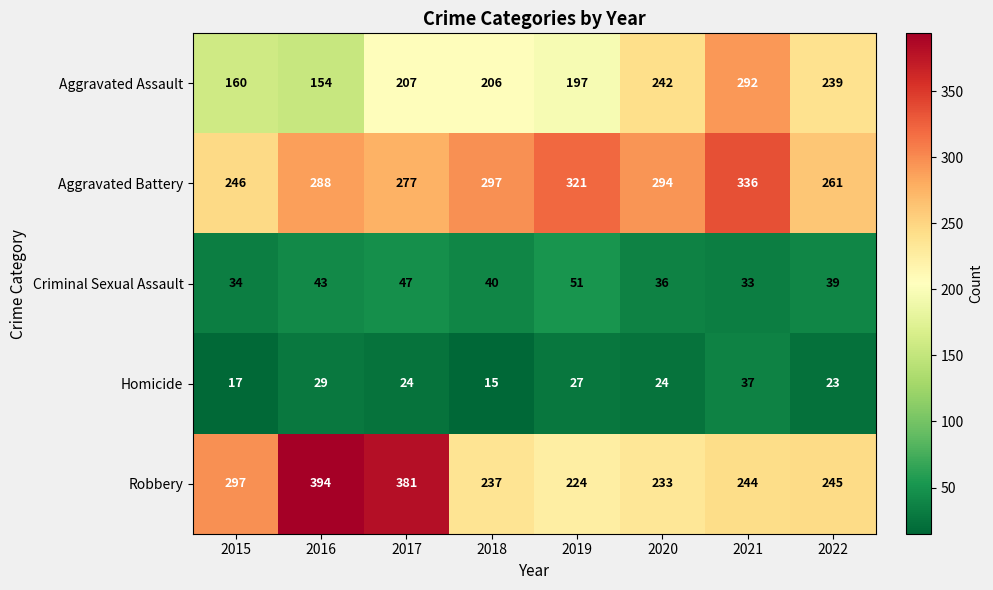

Is the value of Criminal Sexual Assault at 2017 greater than the value of Robbery at 2017?

No